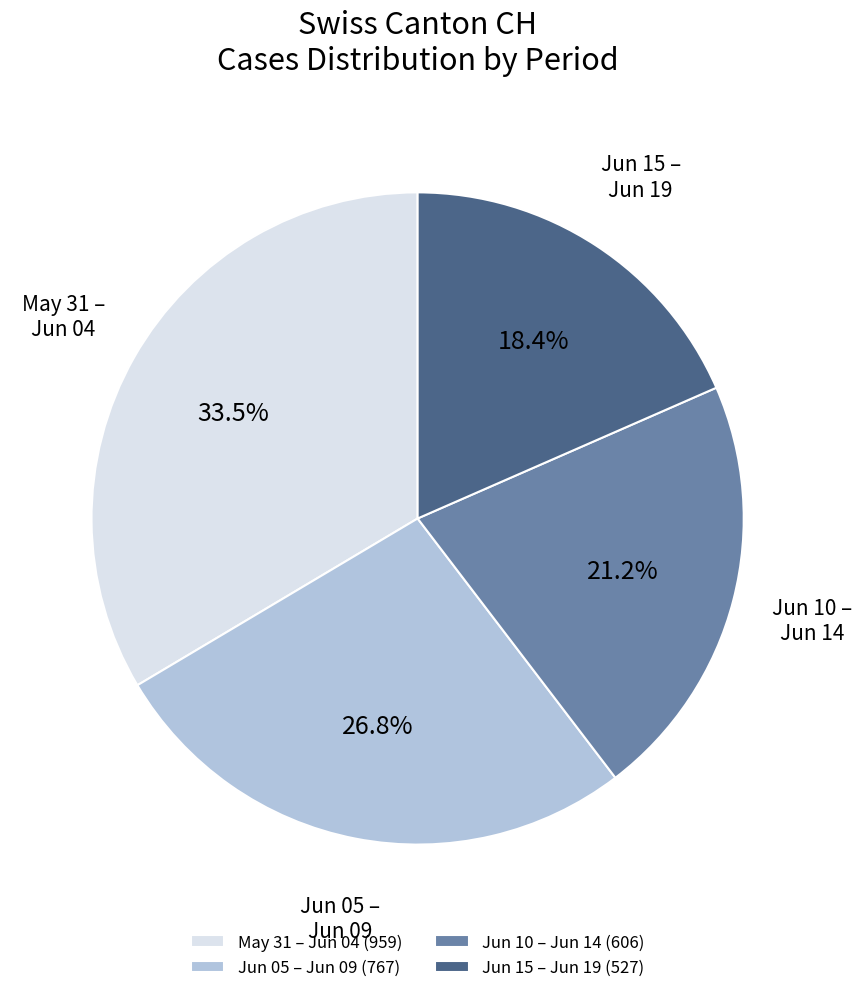

Between Jun 15 – Jun 19 and May 31 – Jun 04, which is larger?

May 31 – Jun 04